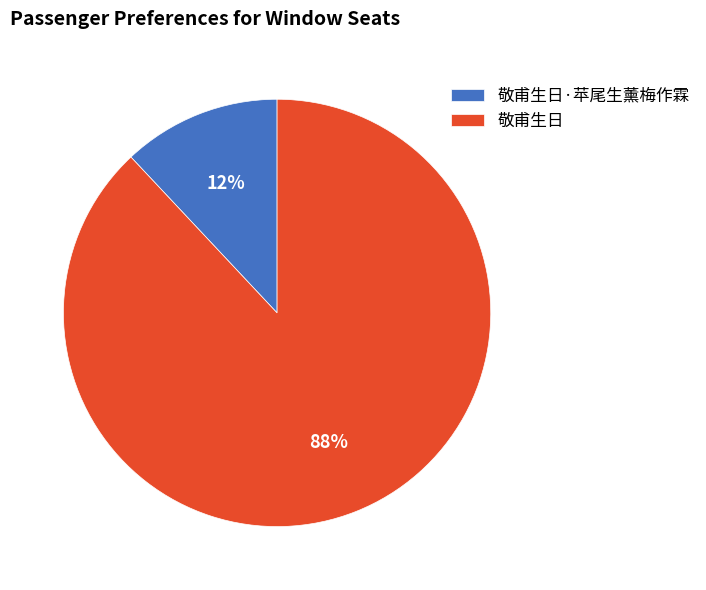

Do 敬甫生日 and 敬甫生日·苹尾生薰梅作霖 together represent more than half of the pie?

Yes